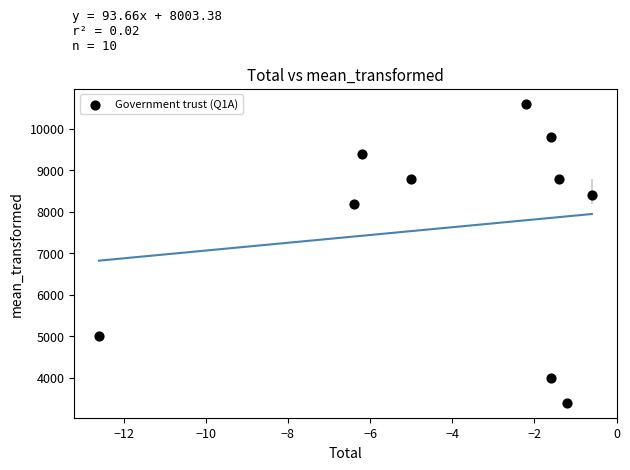

What Y value in the scatter plot is closest to 7000?

8200.0